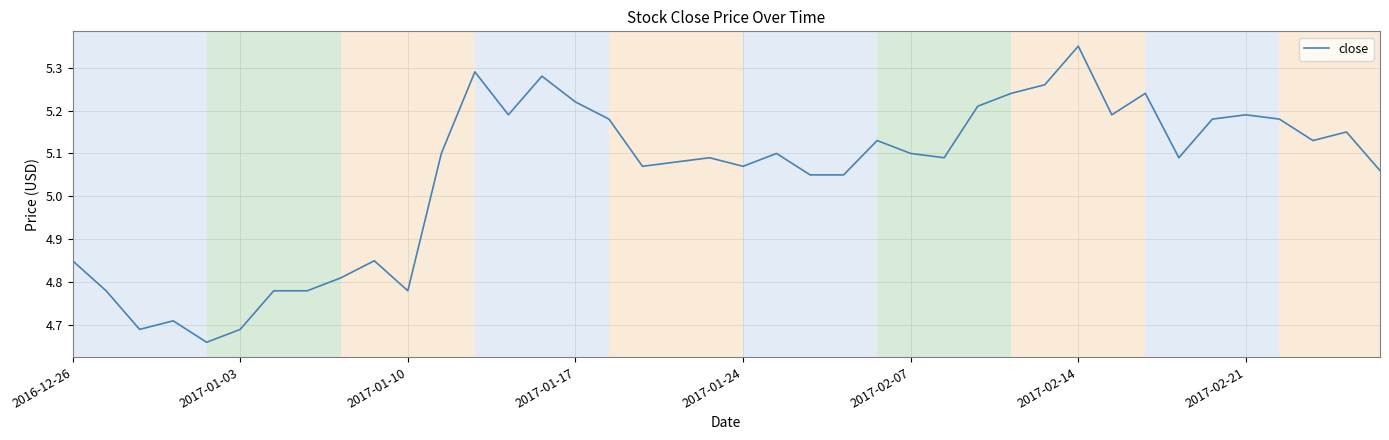

What is the difference between the maximum and minimum values?

0.7